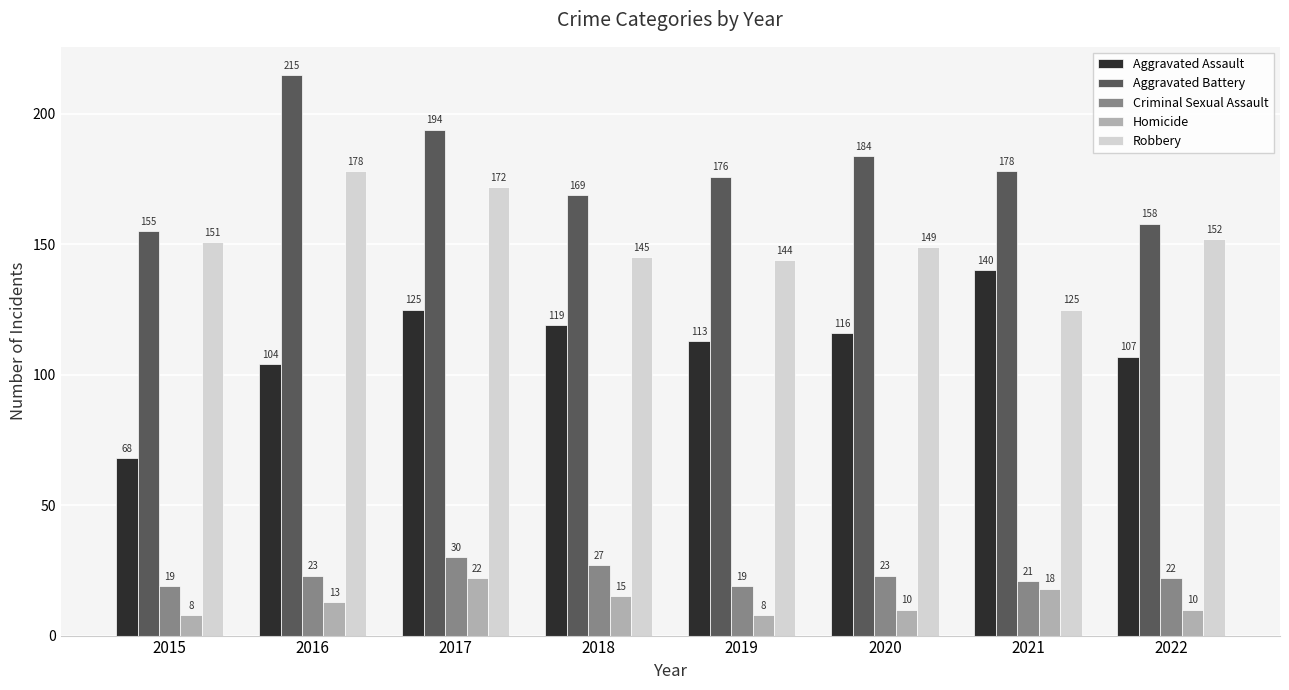

The Robbery series shows 236 at 2015. True or false?

False